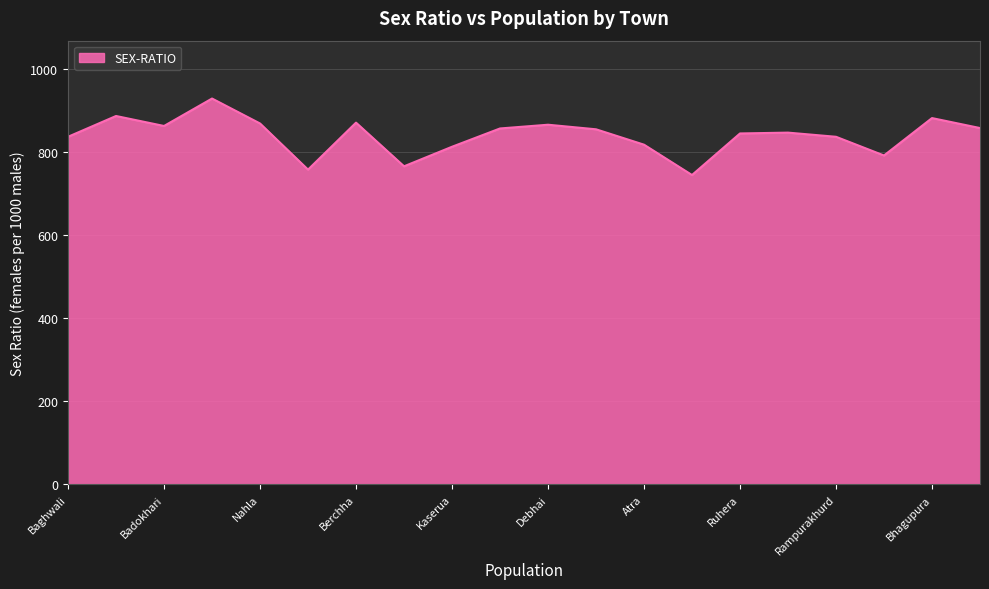

What is the maximum value shown in the chart?

928